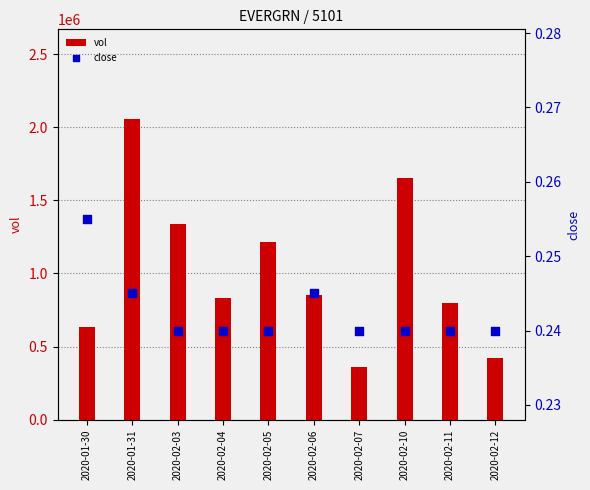

Which series contains the lowest Y value?

close